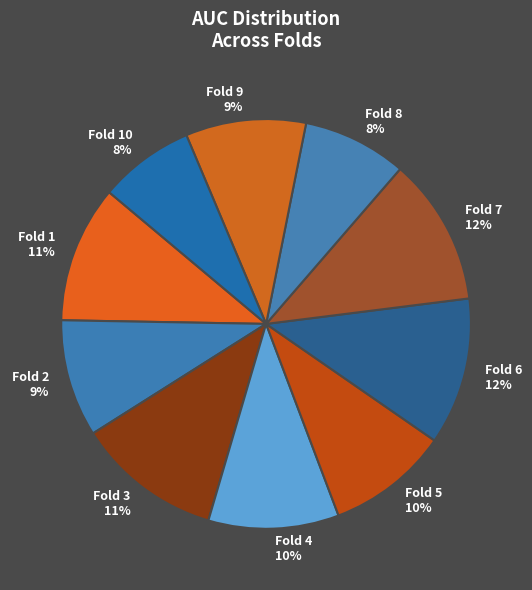

How many segments does this pie chart have?

10